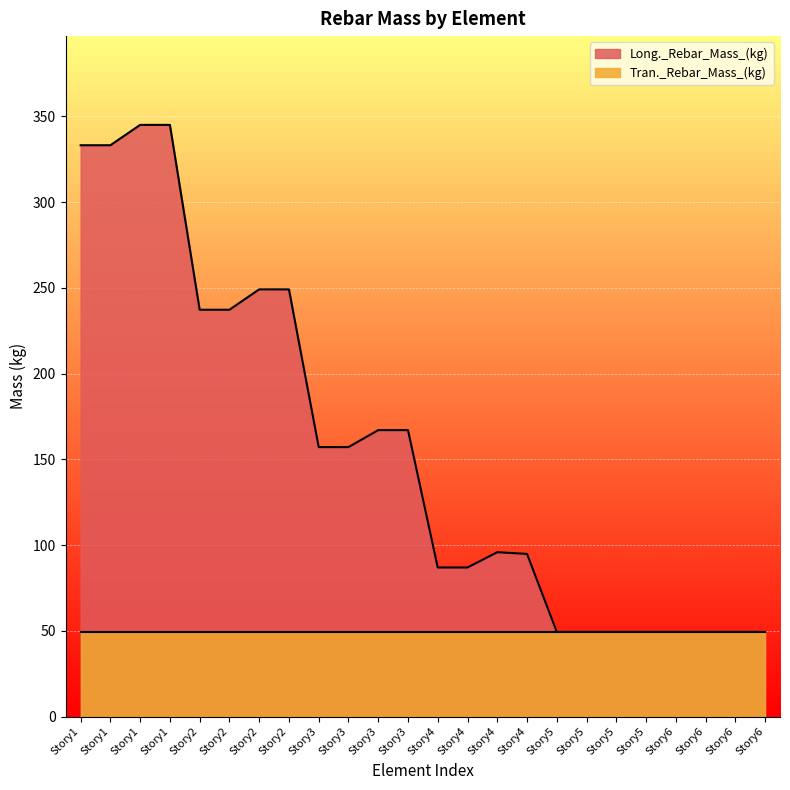

How many data points are above 157?

12